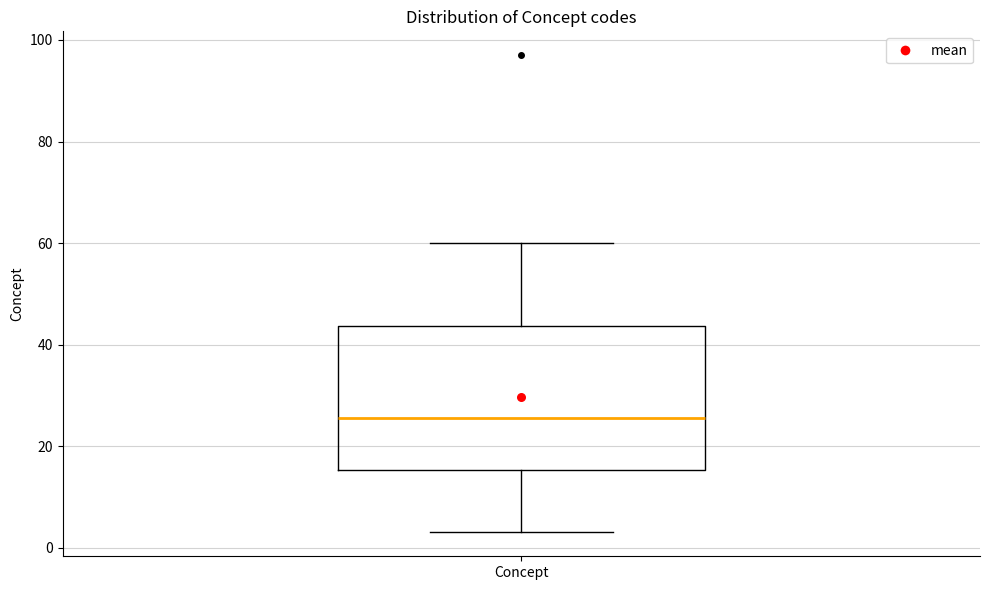

Where does the median line of the box for Concept sit on the y-axis? The values are not printed on the chart, so give them approximately, as read against the axis.

26